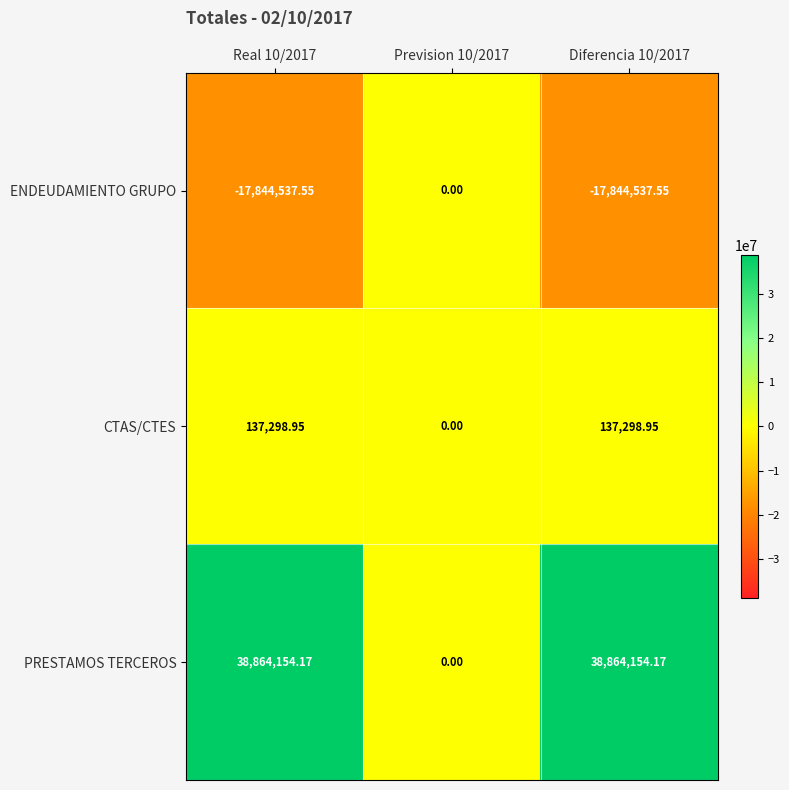

Which series has the largest range (max minus min)?

PRESTAMOS TERCEROS